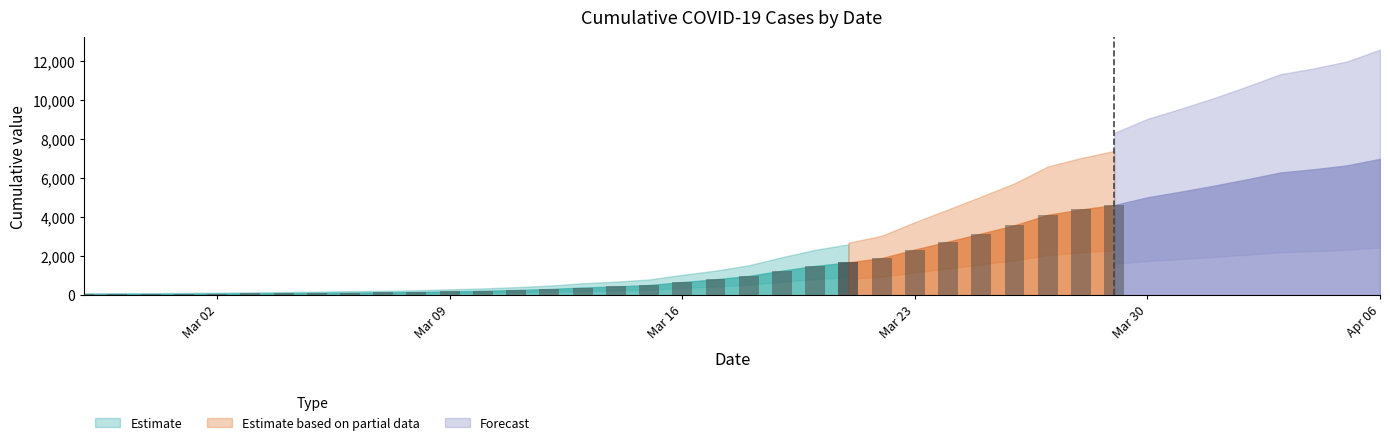

Rank the categories by value from lowest to highest.

2020-02-27, 2020-02-28, 2020-02-29, 2020-03-01, 2020-03-02, 2020-03-03, 2020-03-04, 2020-03-05, 2020-03-06, 2020-03-07, 2020-03-08, 2020-03-09, 2020-03-10, 2020-03-11, 2020-03-12, 2020-03-13, 2020-03-14, 2020-03-15, 2020-03-16, 2020-03-17, 2020-03-18, 2020-03-19, 2020-03-20, 2020-03-21, 2020-03-22, 2020-03-23, 2020-03-24, 2020-03-25, 2020-03-26, 2020-03-27, 2020-03-28, 2020-03-29, 2020-03-30, 2020-03-31, 2020-04-01, 2020-04-02, 2020-04-03, 2020-04-04, 2020-04-05, 2020-04-06